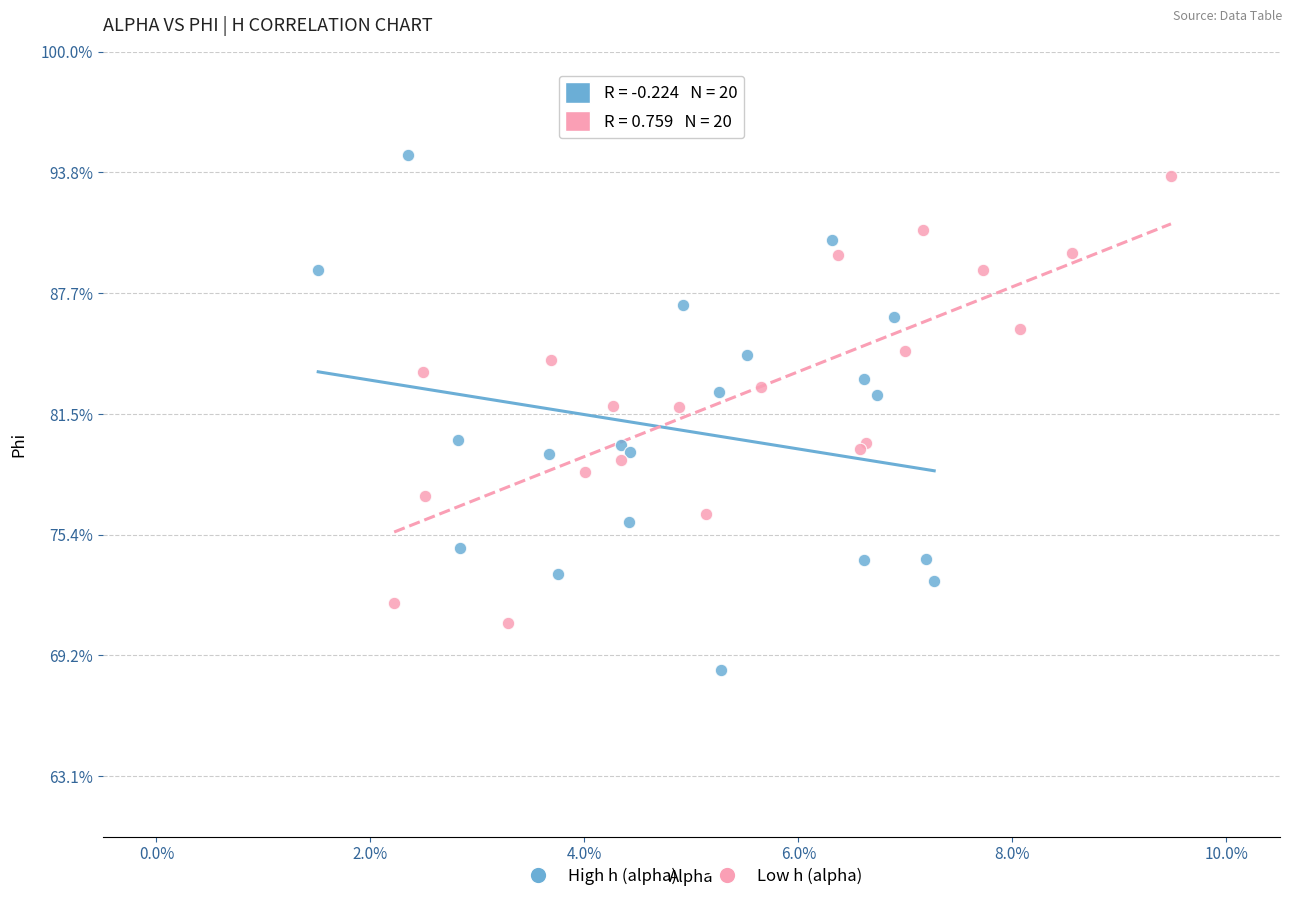

Which series contains the highest Y value?

High h (alpha)